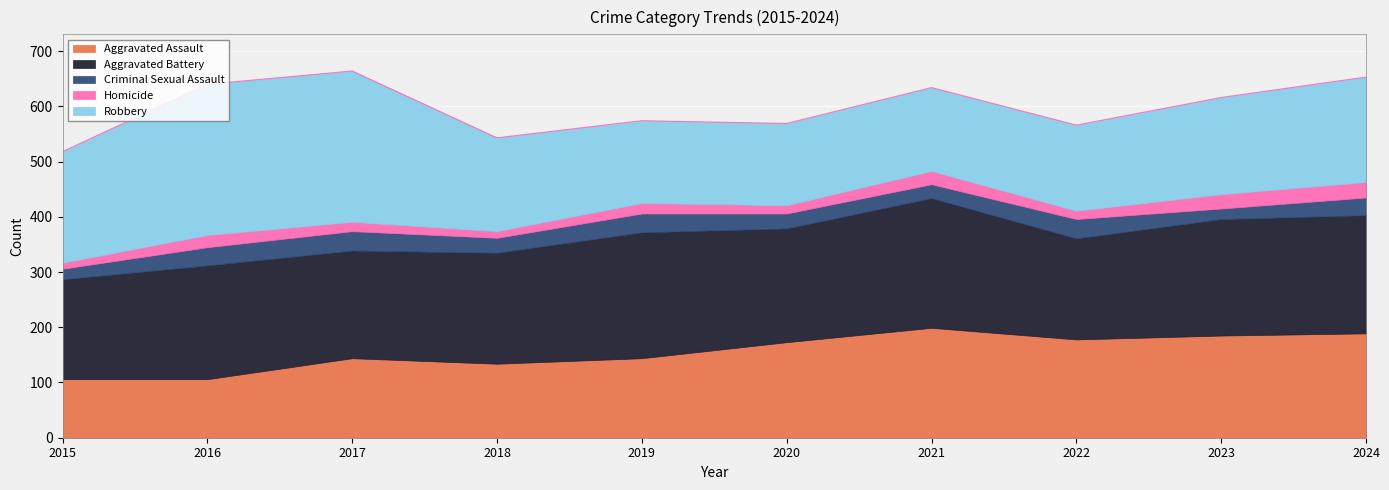

What are all the series names shown in the legend?

Aggravated Assault, Aggravated Battery, Criminal Sexual Assault, Homicide, Robbery